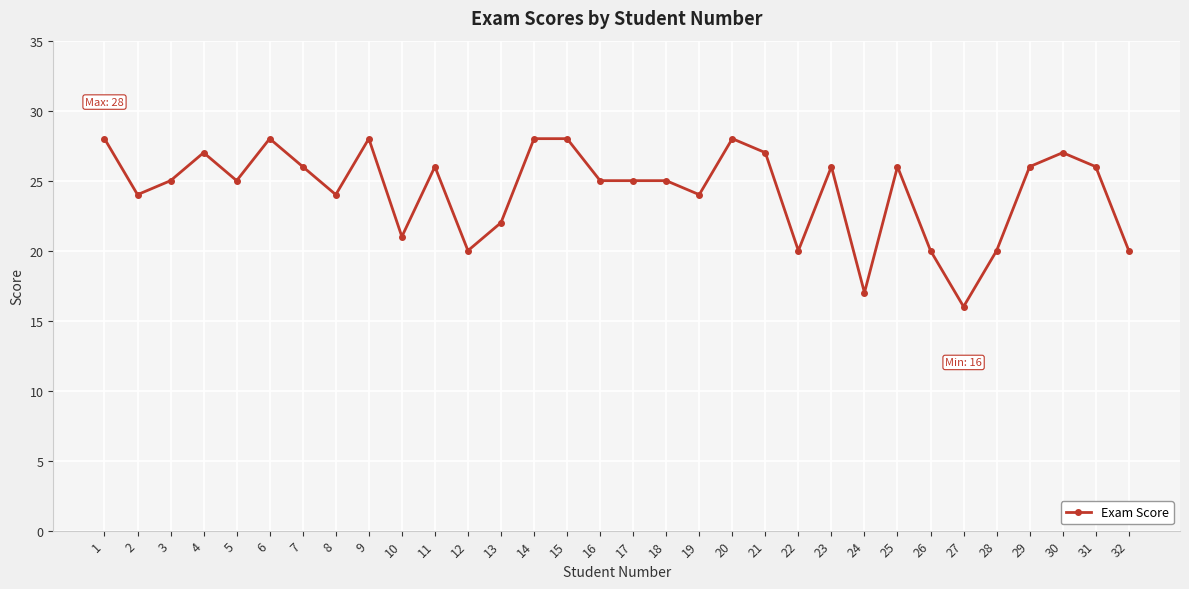

What is the average value?

24